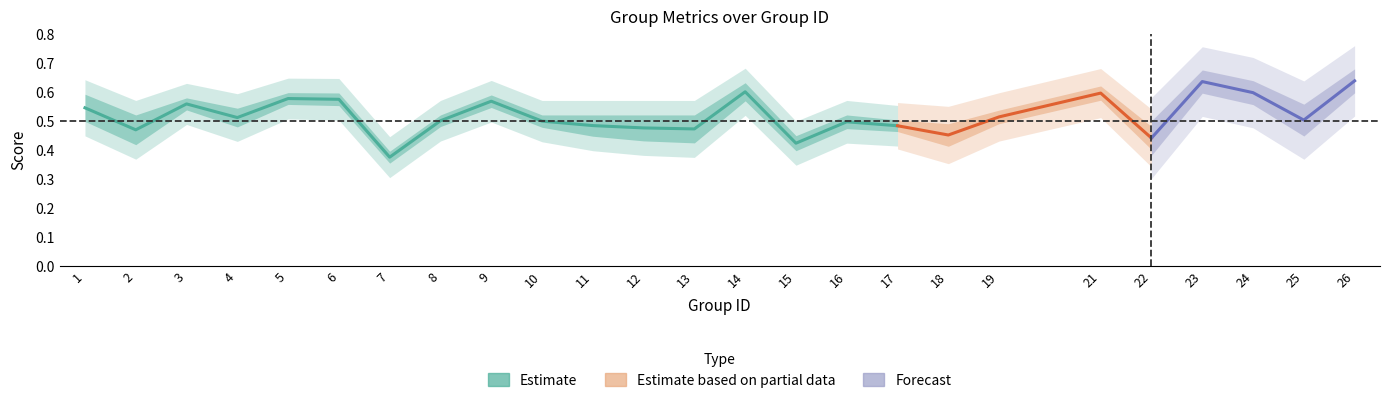

What is the difference between the maximum and minimum values in the accuracy series?

0.3